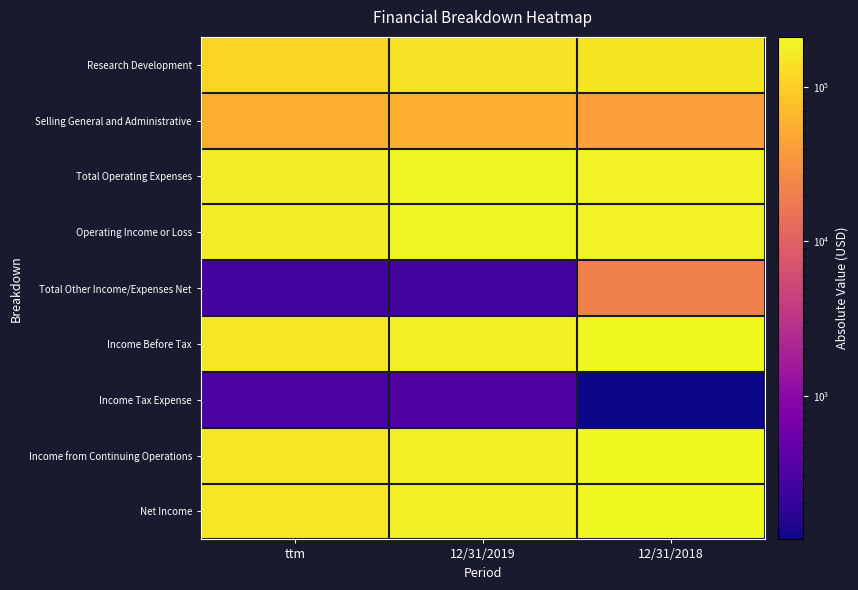

Which category has the highest value across all series?

12/31/2018